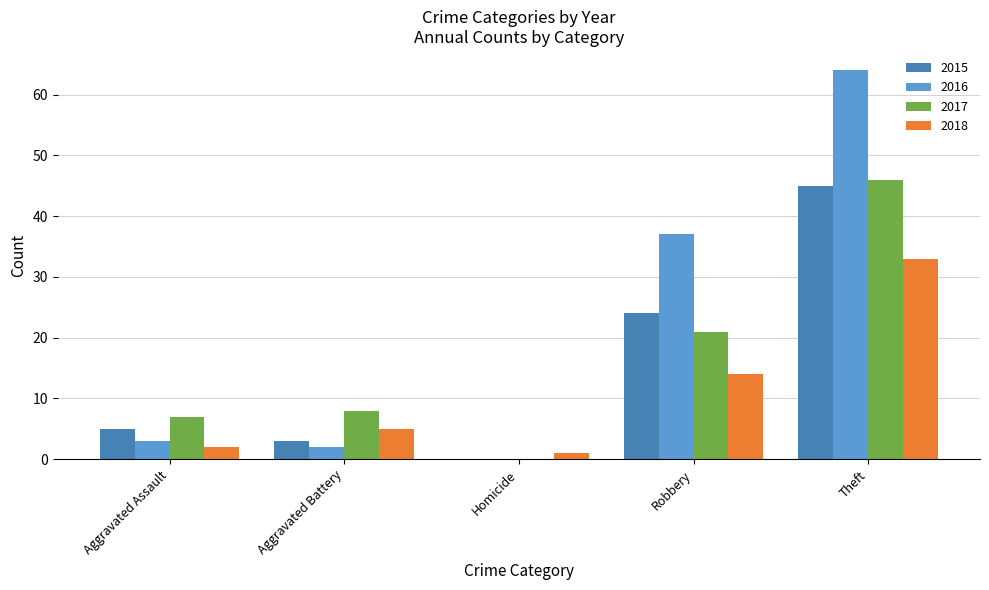

Is it true that 2015 equals 0 at Homicide?

True